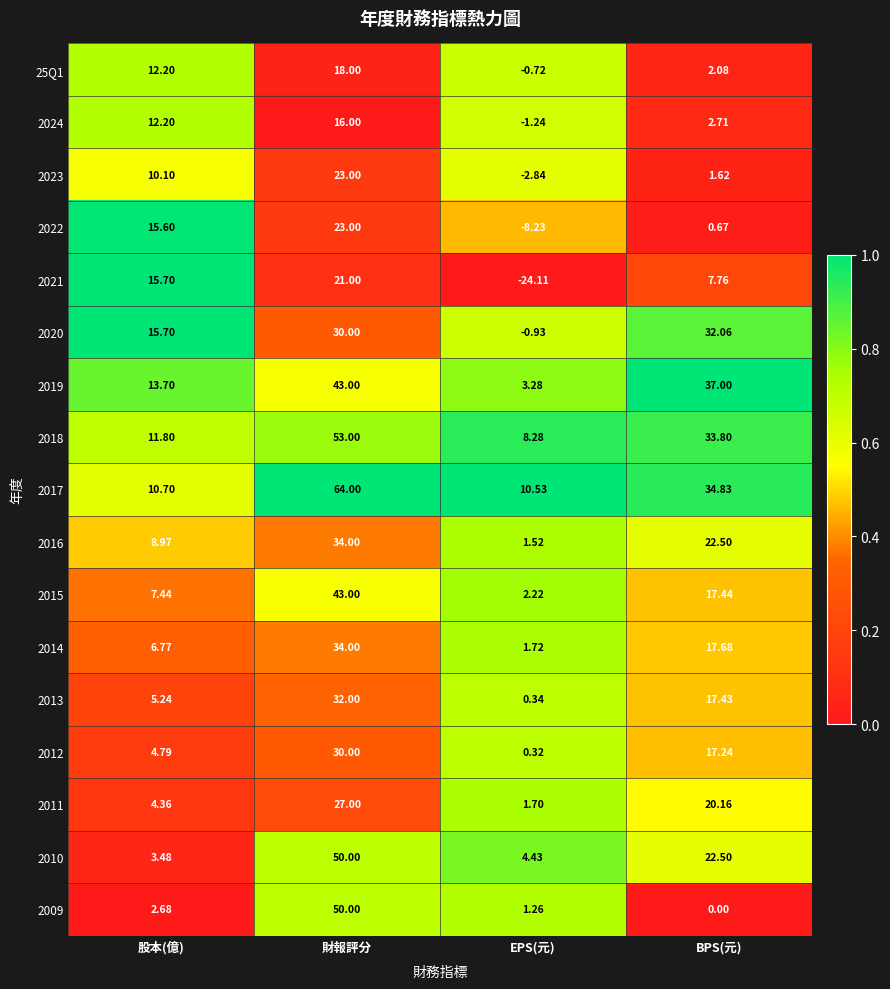

What is the greatest value displayed?

64.0